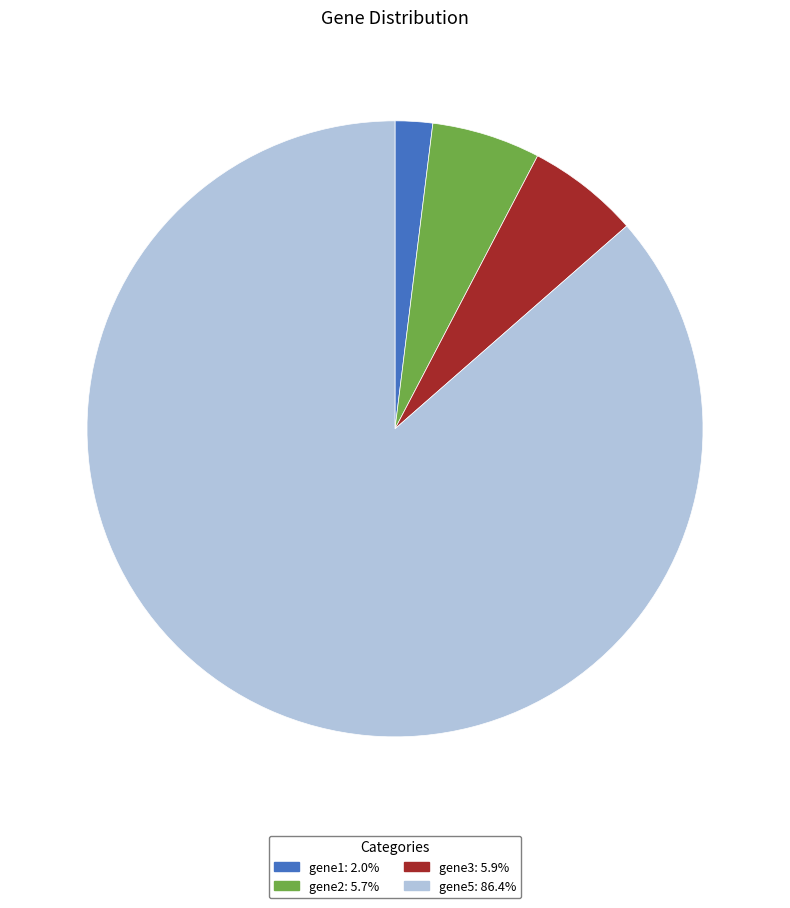

Is there a majority slice in this chart?

Yes